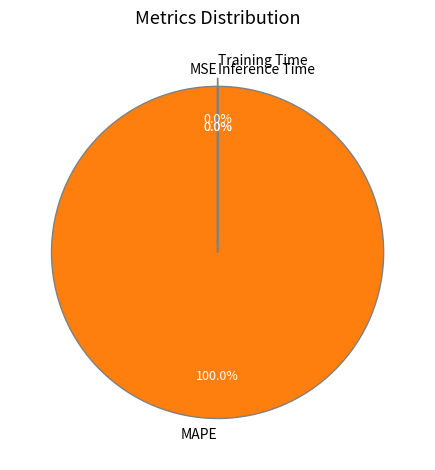

To the nearest percent, what is the difference between the MAPE and MSE slice percentages?

100%